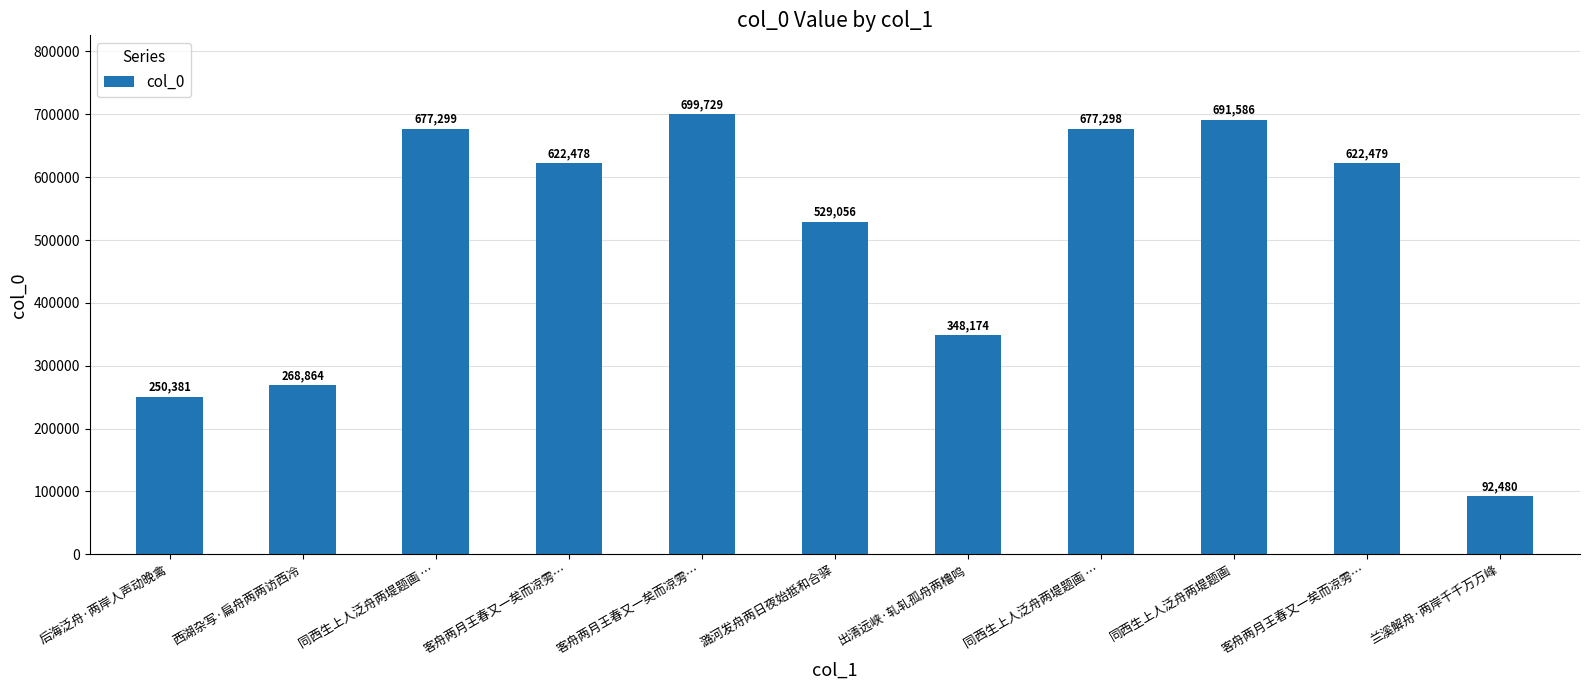

Between 出清远峡·轧轧孤舟两橹鸣 and 潞河发舟两日夜始抵和合驿, which is larger?

潞河发舟两日夜始抵和合驿